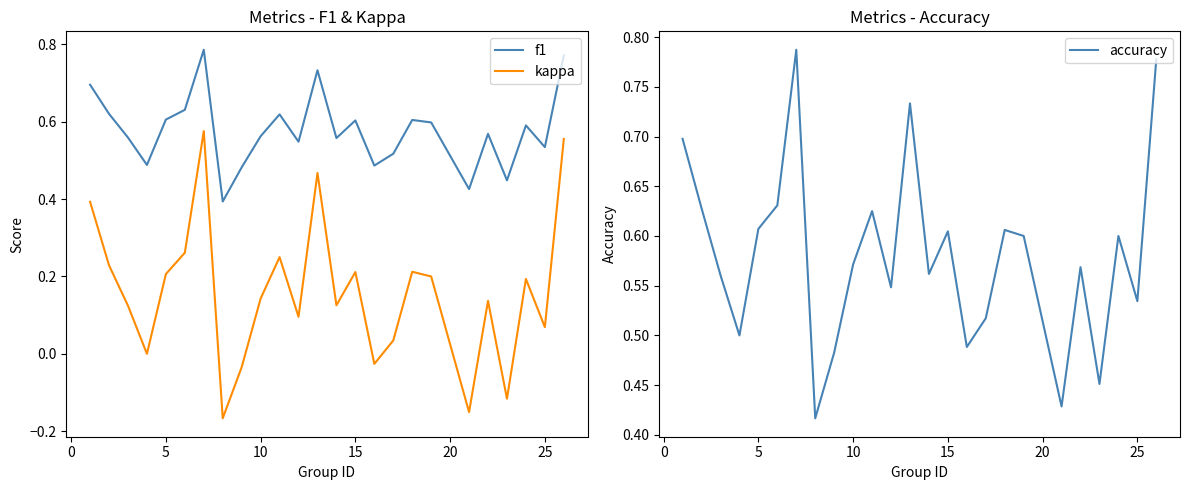

Which series has the largest total across all categories?

accuracy